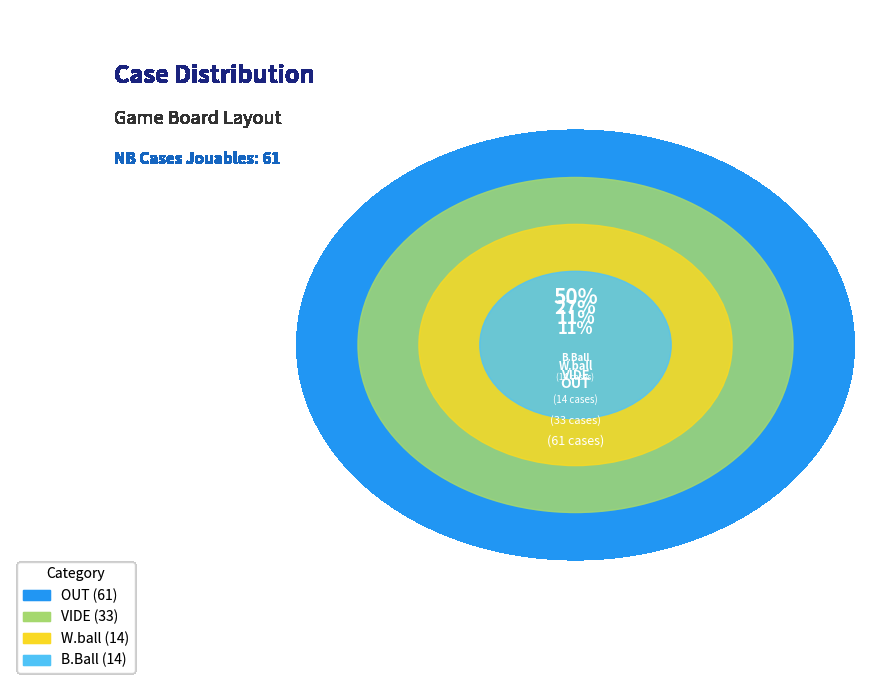

What percentage do W and OUT together represent?

61.5%